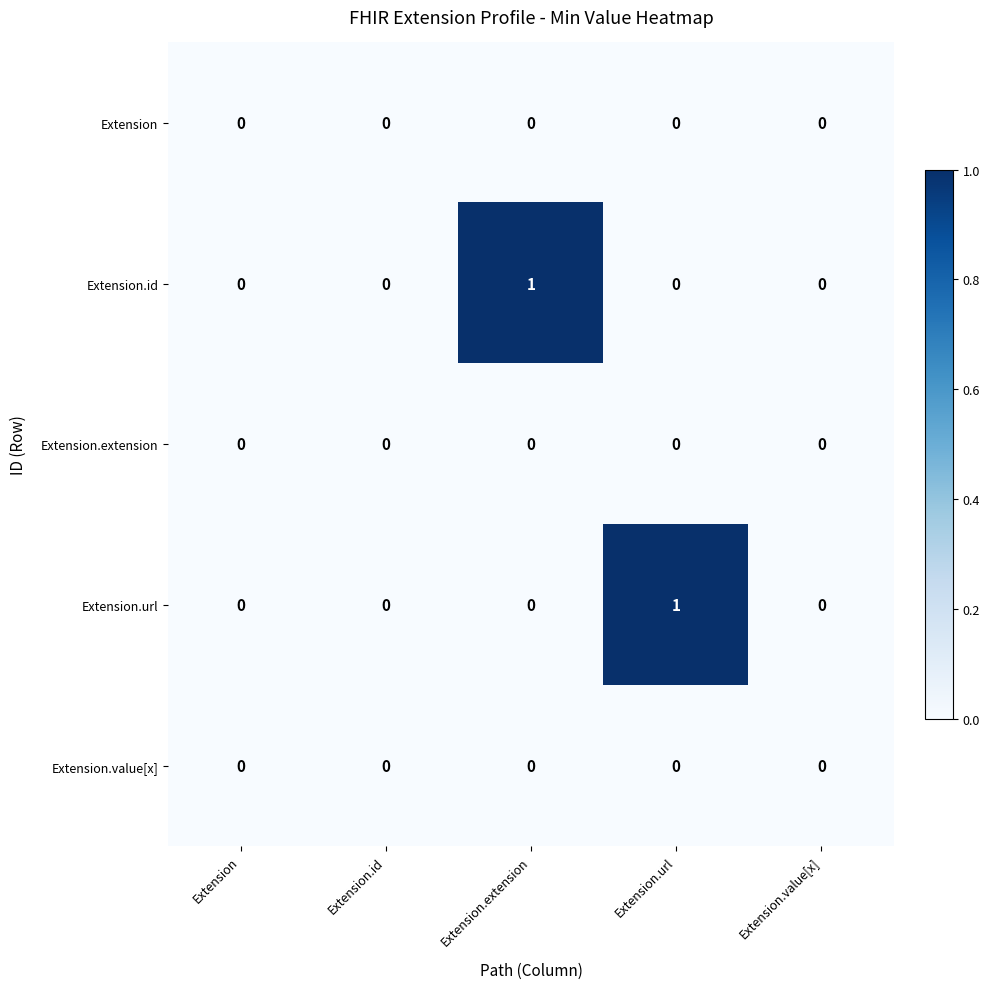

Reading right to left, extract all data points from this chart.

Extension: 0	0	0	0	0
Extension.id: 0	0	1	0	0
Extension.extension: 0	0	0	0	0
Extension.url: 0	1	0	0	0
Extension.value[x]: 0	0	0	0	0